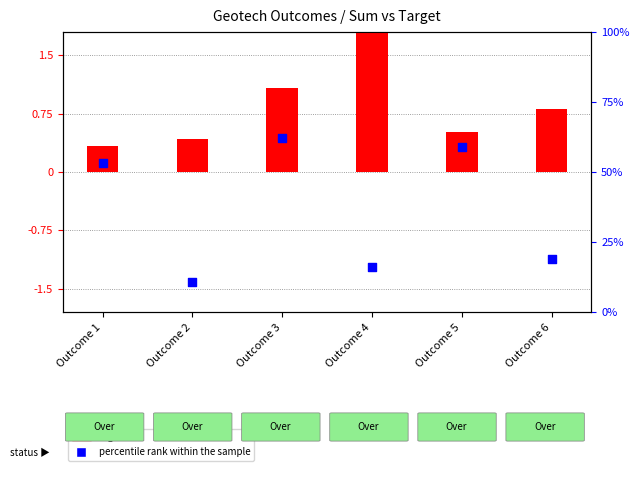

Which series has the widest spread of Y values?

percentile rank within the sample